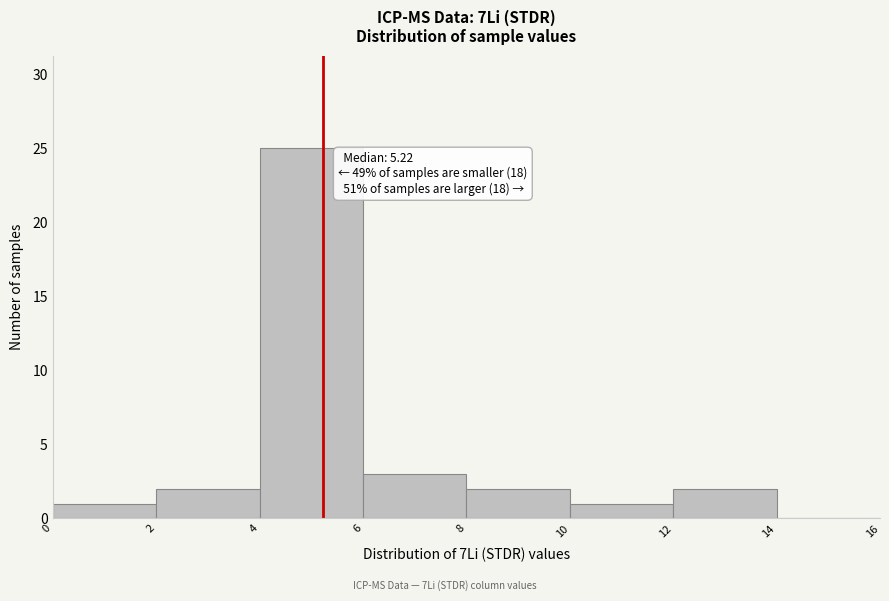

Which range on the x-axis has the tallest bar?

4 to 6